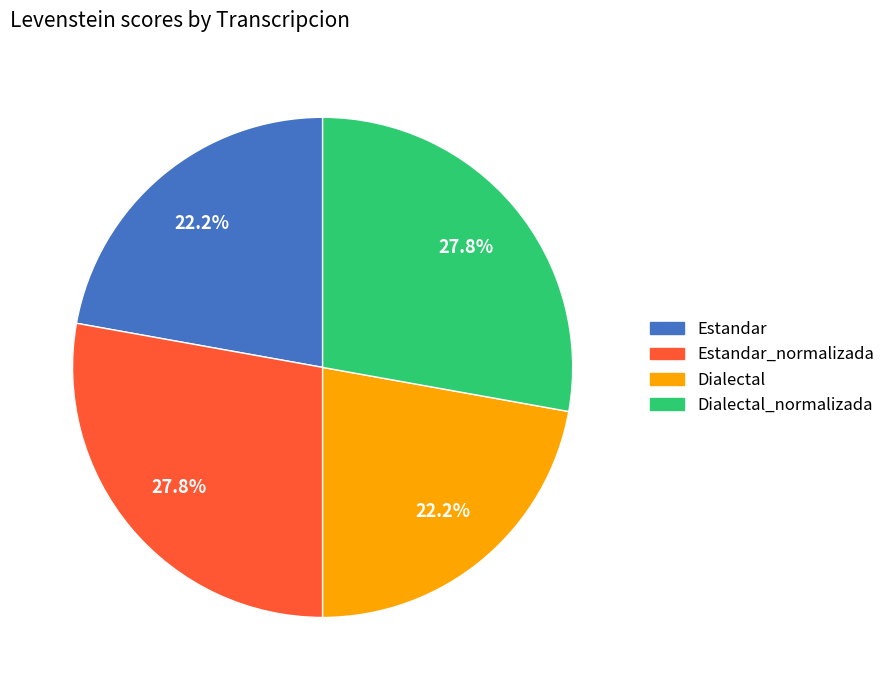

Count the number of slices in the pie.

4